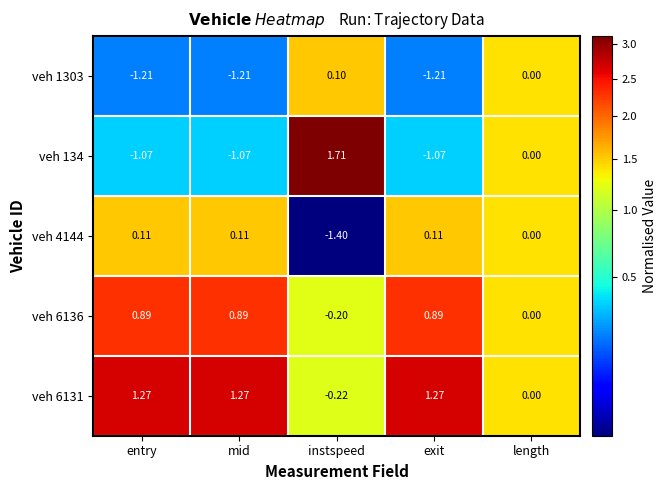

At which category is the sum across all series the highest?

length